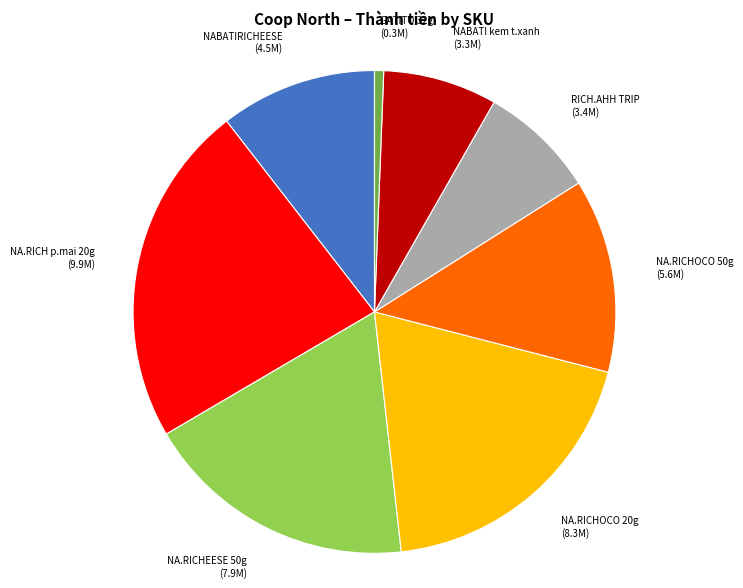

True or false: NA.RICHOCO 20g accounts for 19% of the total.

True